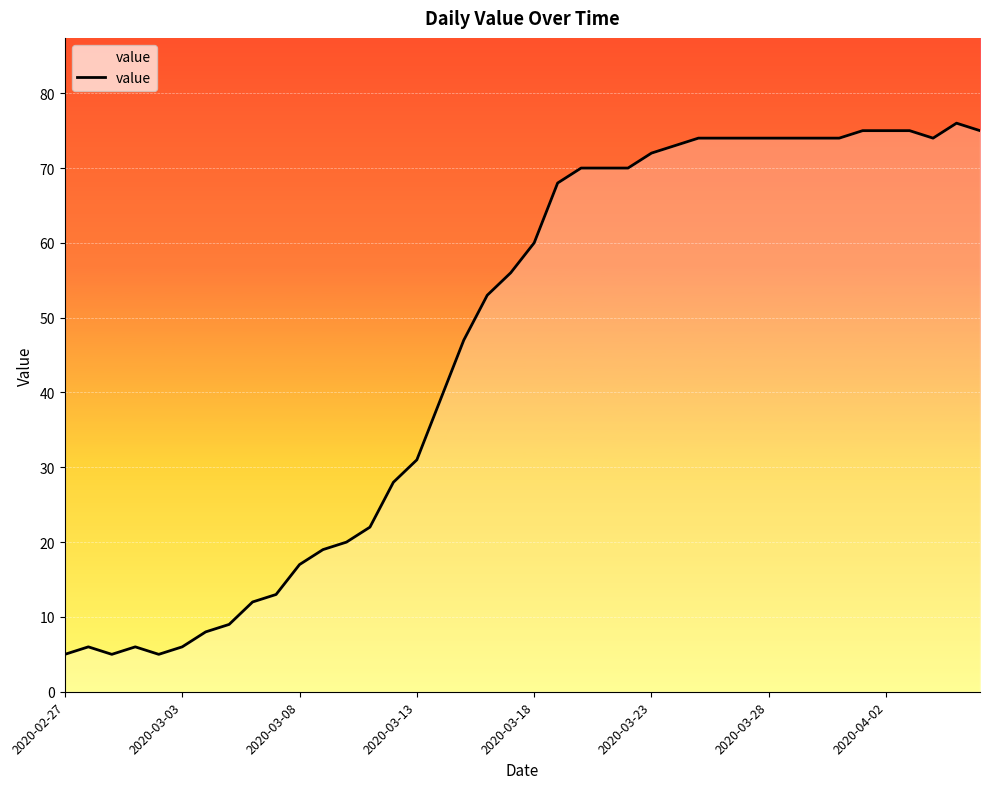

What is the greatest value displayed?

76